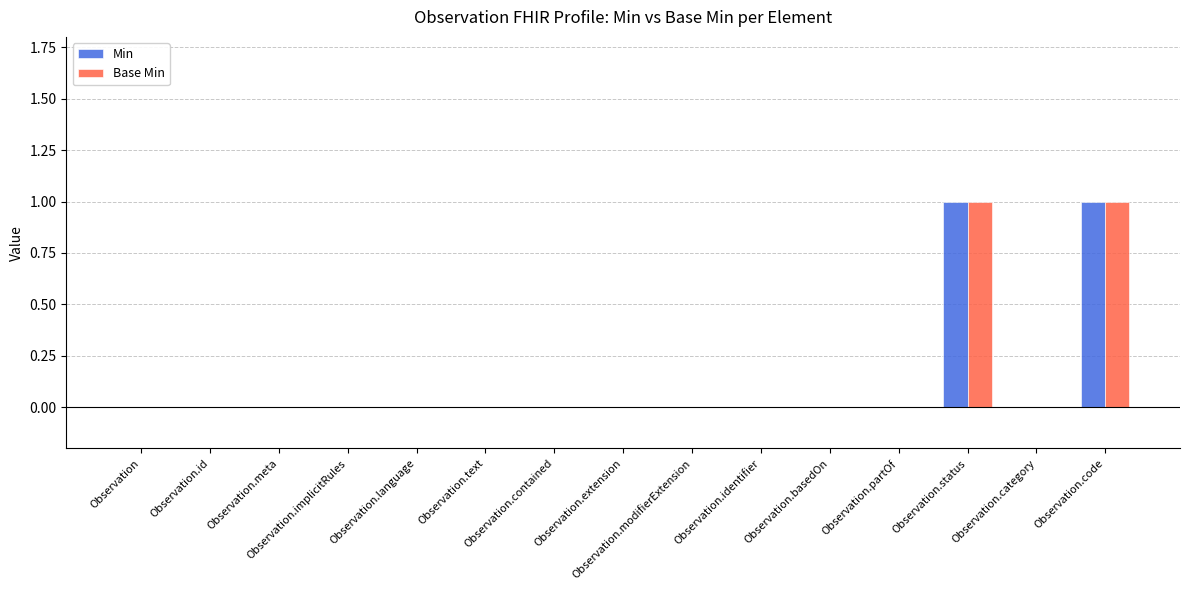

Count the number of categories in the chart.

15